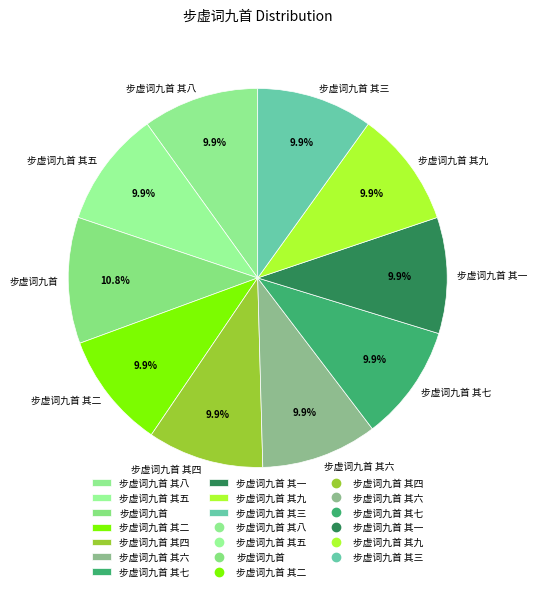

Approximately how many times larger is the value at 步虚词九首 其四 compared to 步虚词九首 其七?

1.0